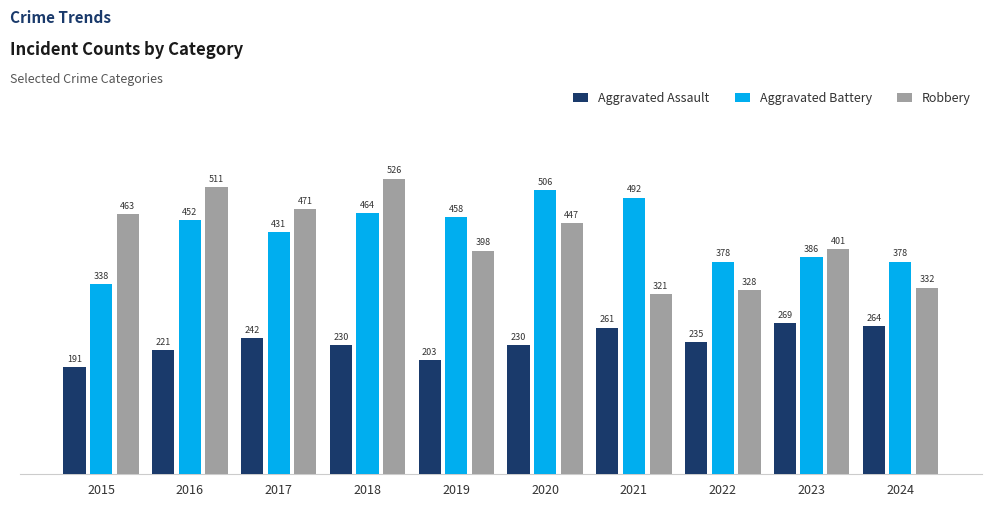

List the series in order of their peak value, lowest first.

Aggravated Assault, Aggravated Battery, Robbery